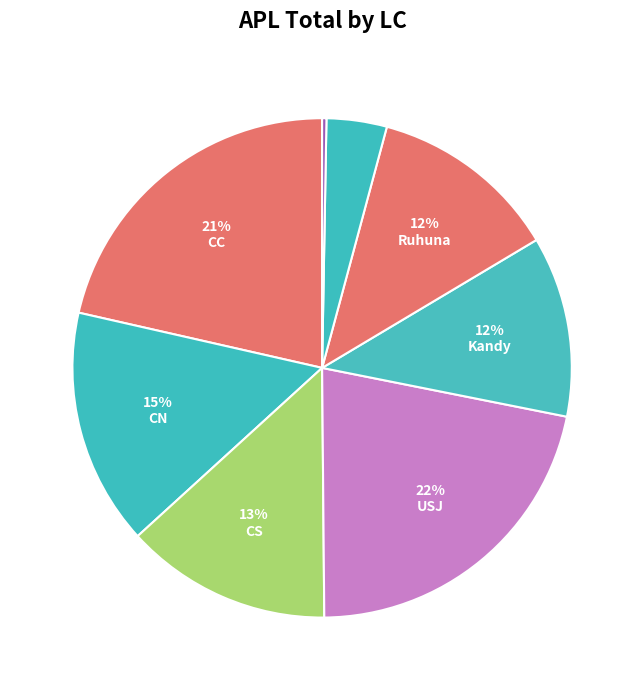

How many segments does this pie chart have?

8